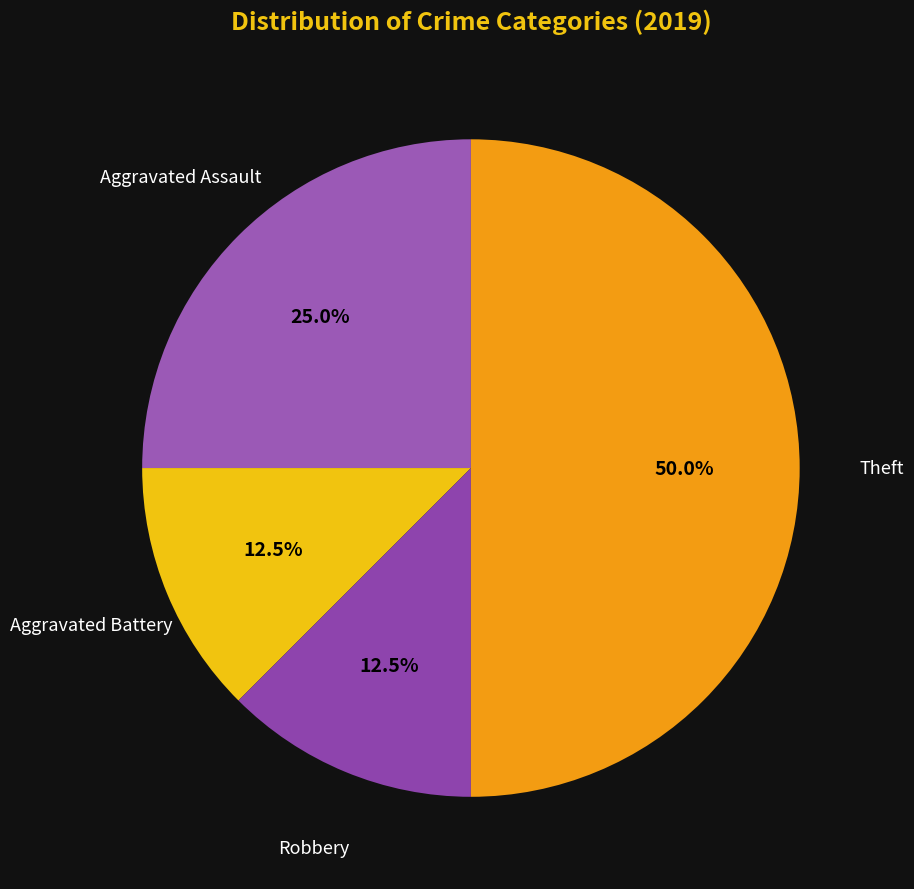

What is the ratio of the value at Robbery to the value at Aggravated Assault?

0.5